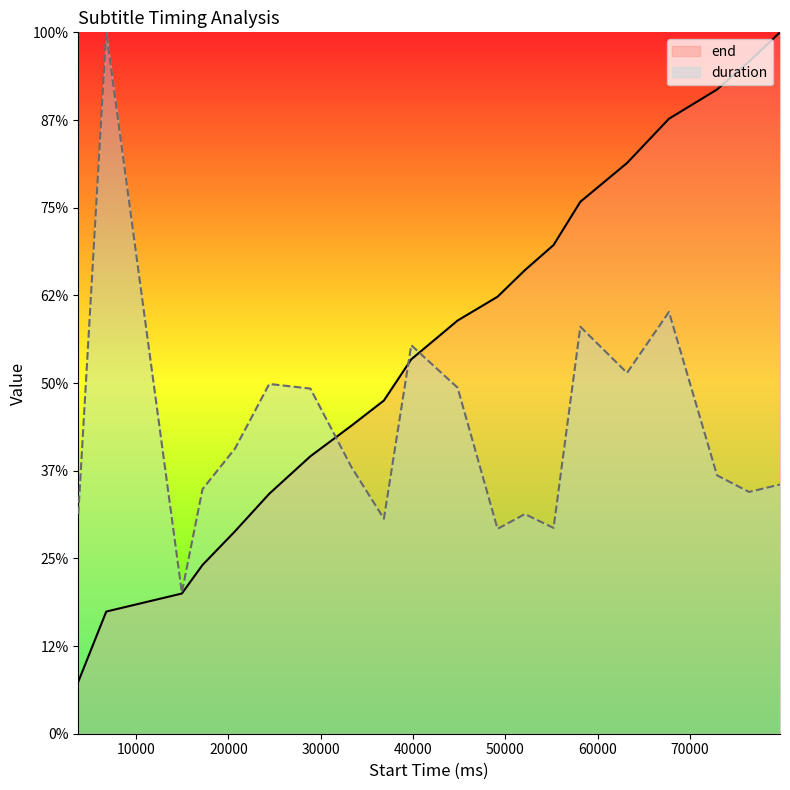

What is the sum of the end values at 58120 and 67720?

130812.9